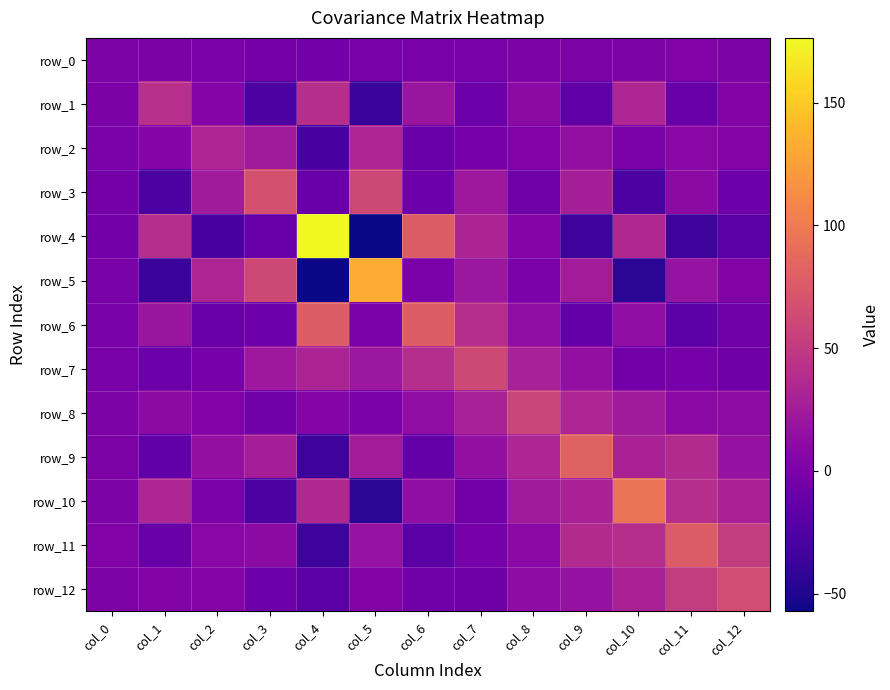

Is it true that row_6 equals -10.0 at col_12?

False